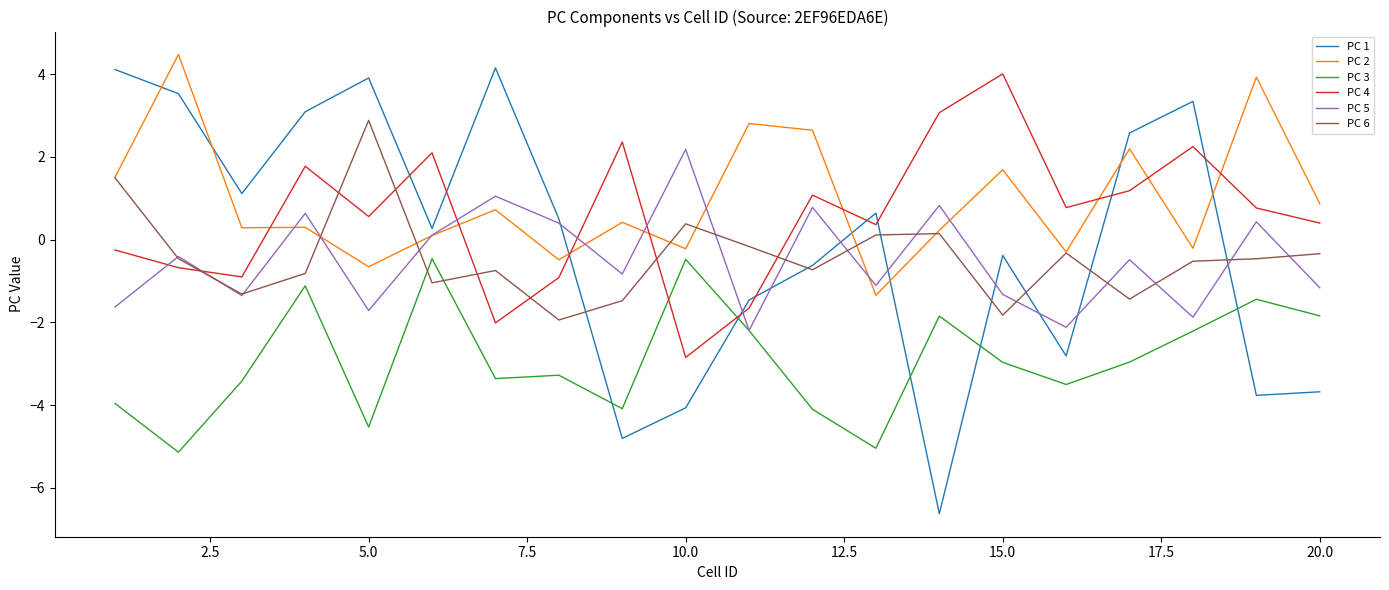

What is the minimum value for PC 3?

-5.1